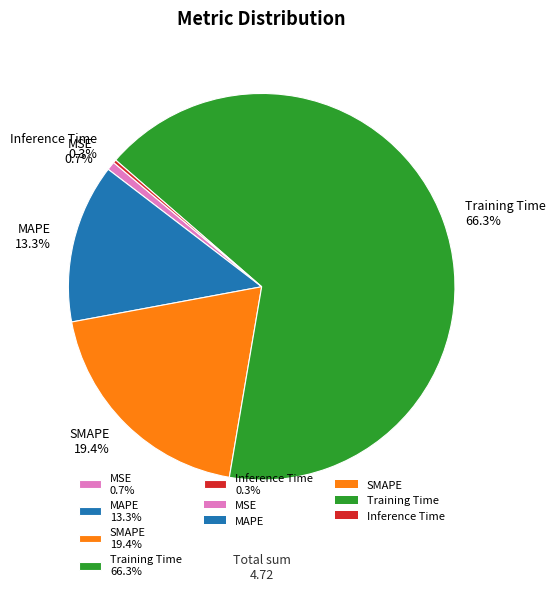

What portion of the pie excludes Training Time?

33.7%